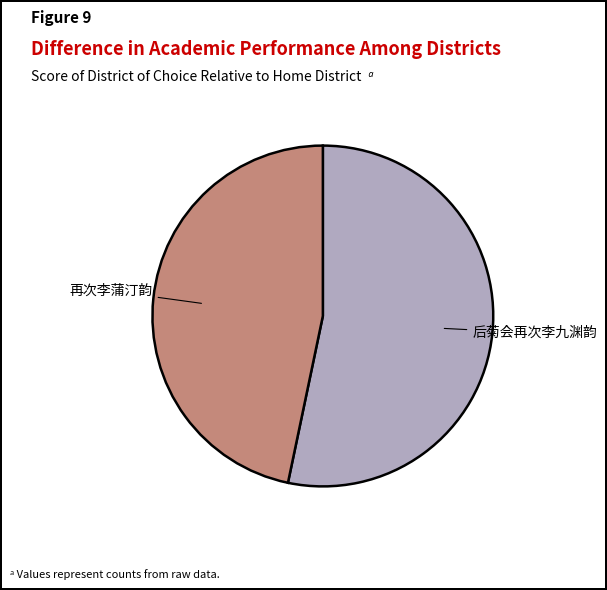

Is there a majority slice in this chart?

Yes